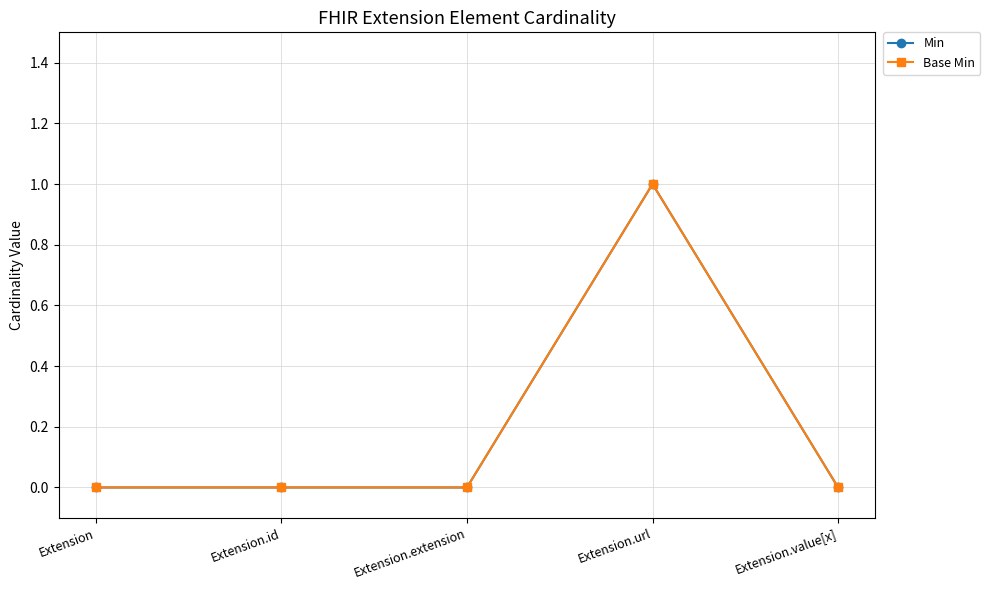

True or false: Base Min and Min intersect in this chart.

False